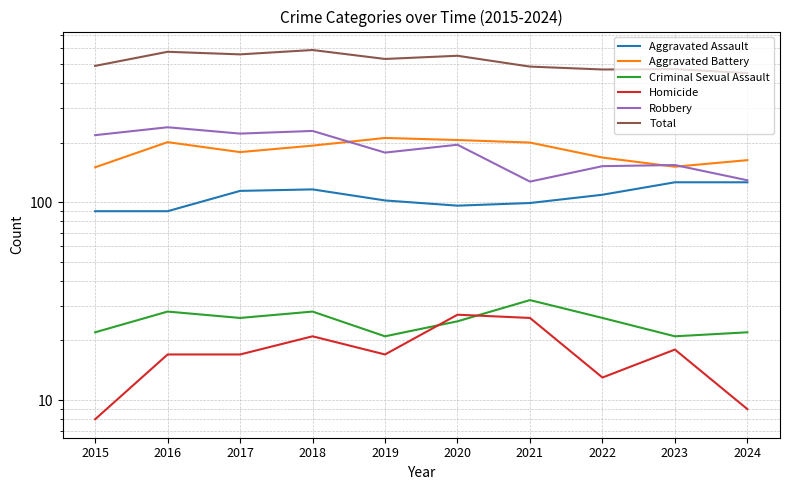

What is the total value across all series at 2021?

968